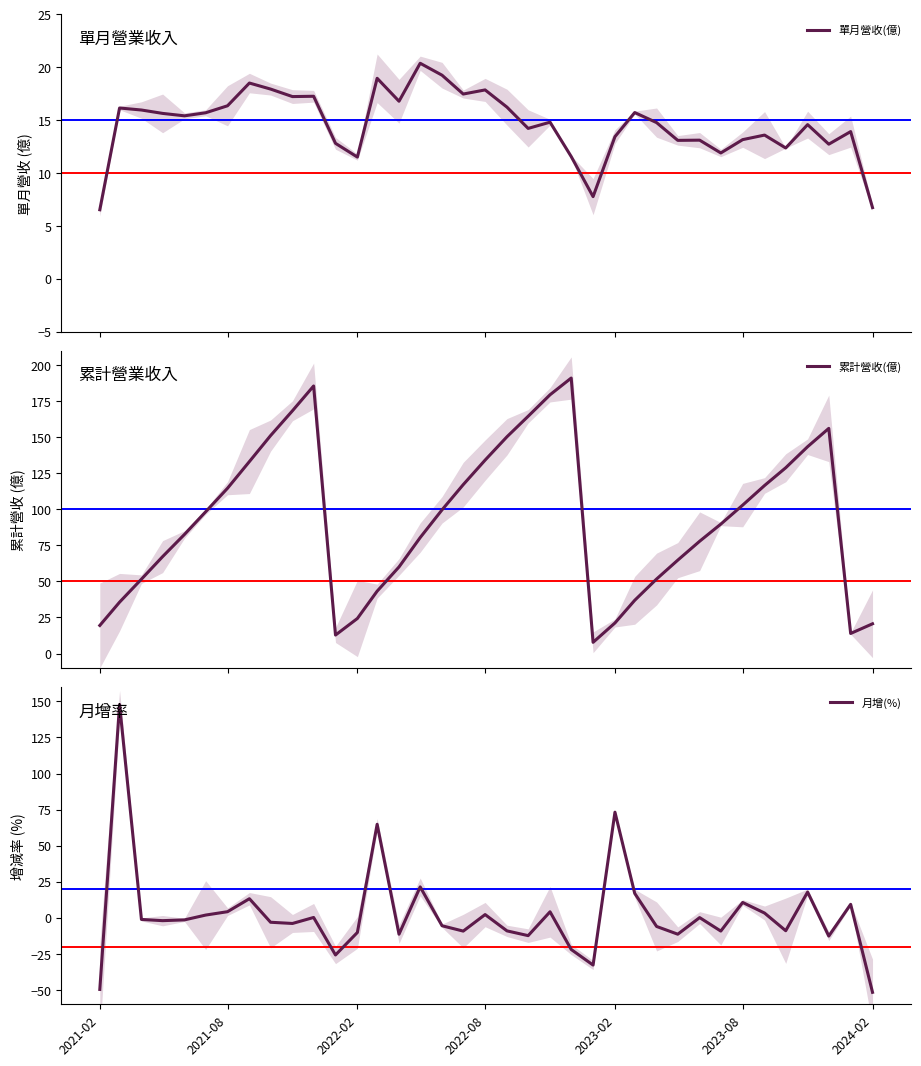

How many distinct data groups are displayed?

3